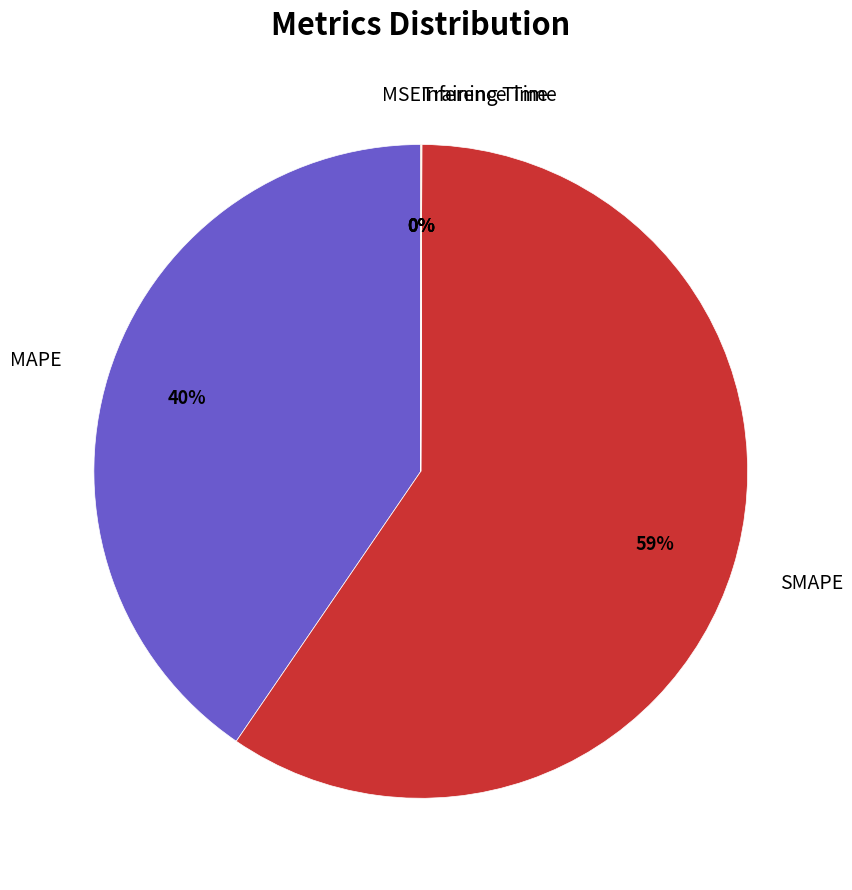

To the nearest percent, what is the average slice percentage?

20%